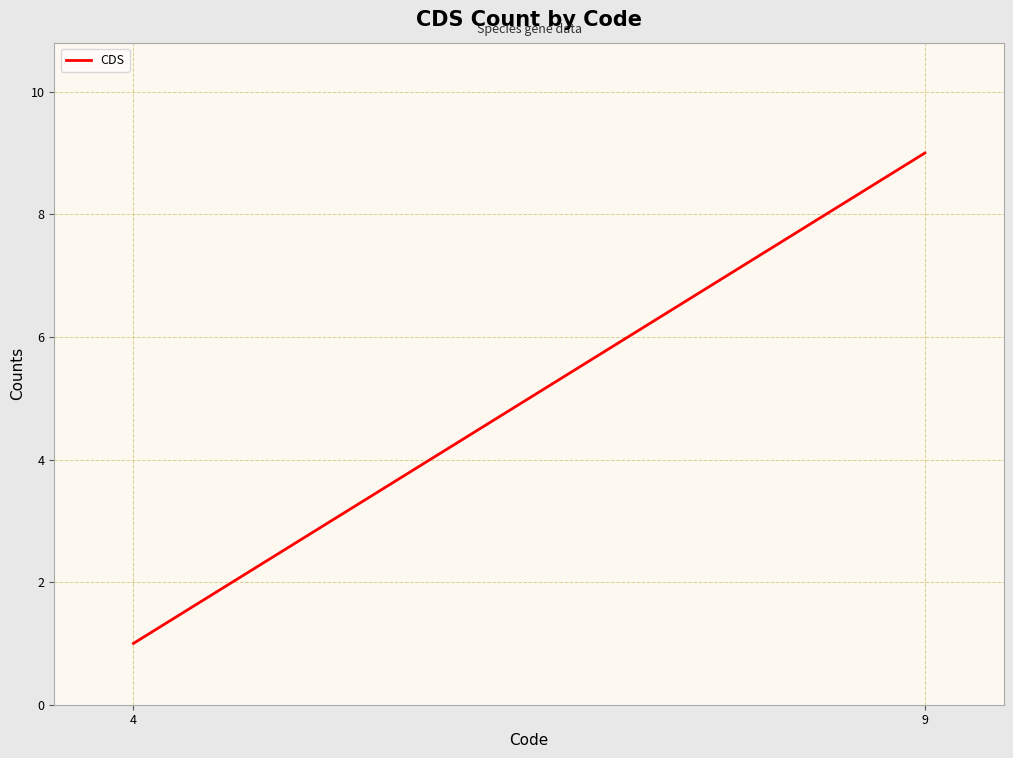

True or false: the data shows 1 at 4.

False